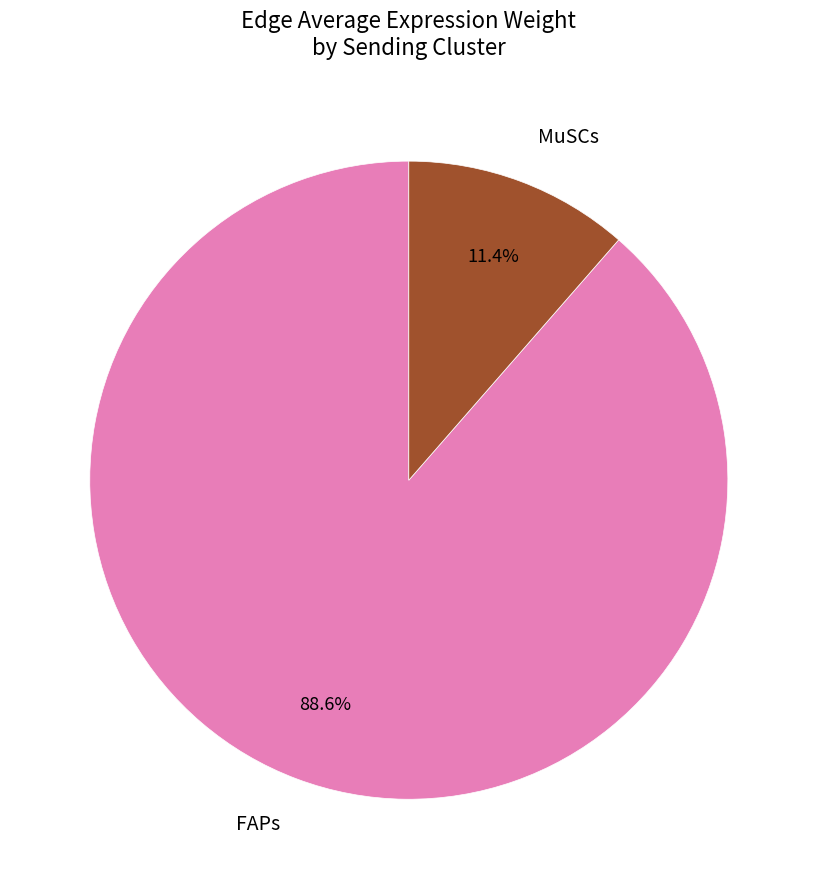

Between FAPs and MuSCs, which is larger?

FAPs